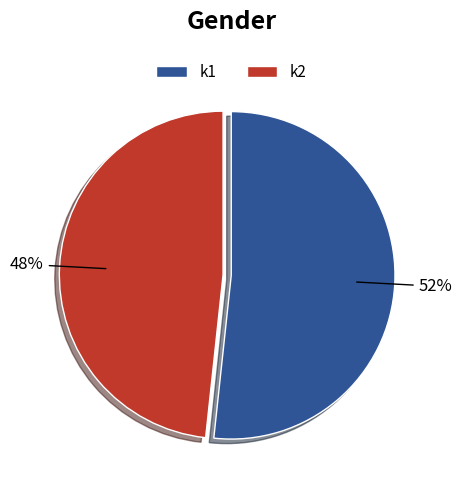

Does any single category account for the majority?

Yes